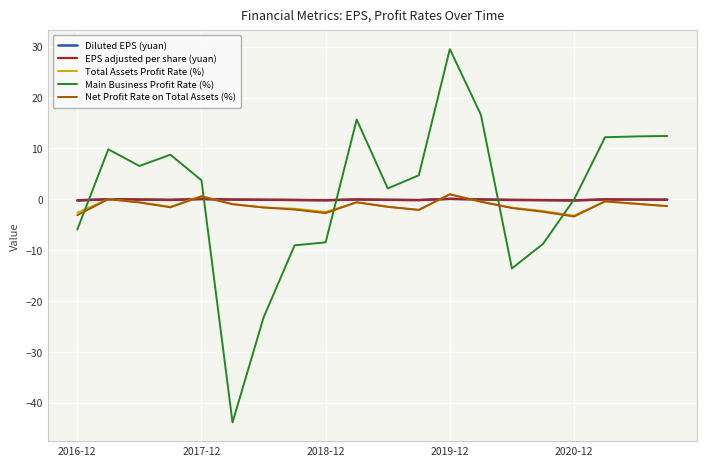

How many distinct data groups are displayed?

5